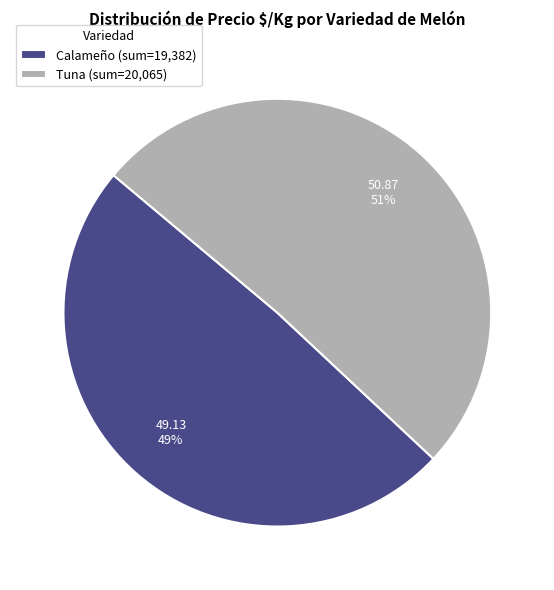

True or false: Calameño (sum=19,382) accounts for 57% of the total.

False